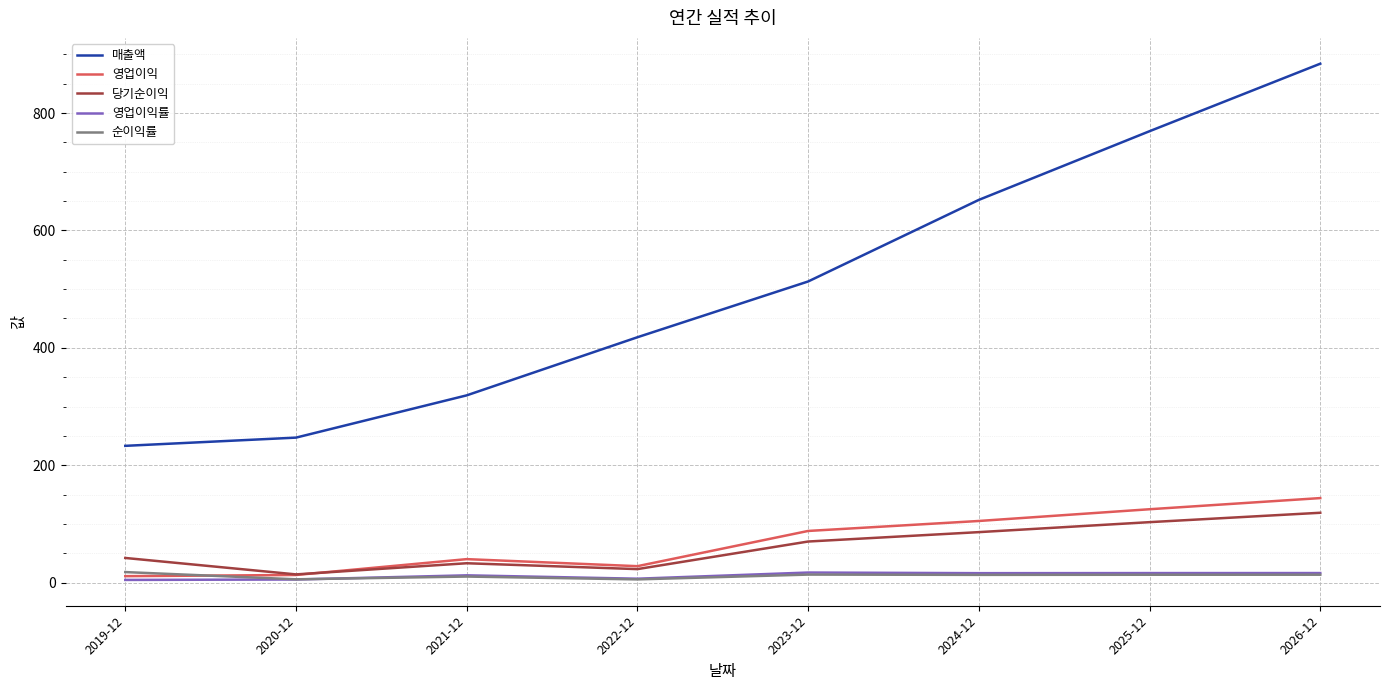

True or false: 영업이익률 and 매출액 intersect in this chart.

False